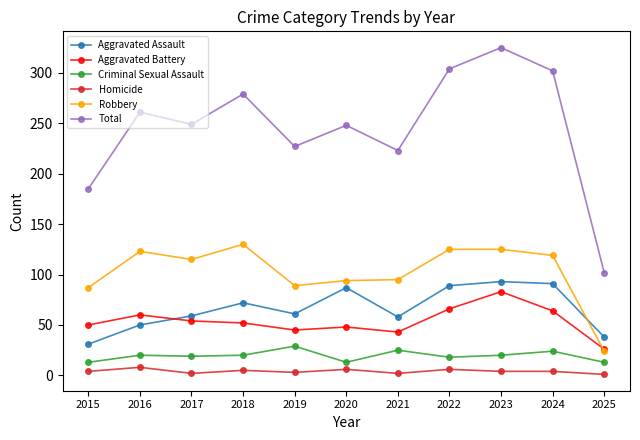

True or false: Aggravated Battery has a value of 83 at 2023.

True